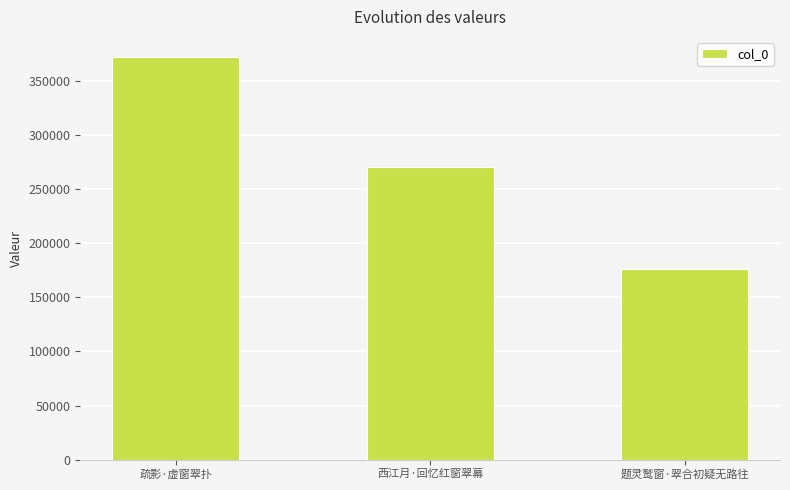

The chart shows a value of 103757 at 西江月·回忆红窗翠幕. True or false?

False